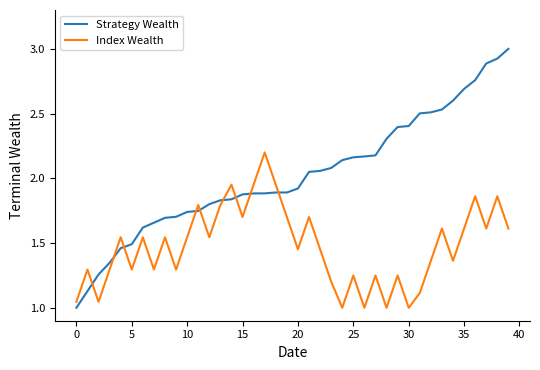

True or false: Strategy Wealth and Index Wealth cross at least once.

True